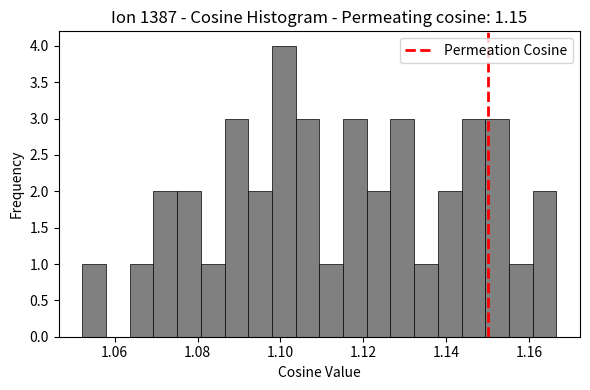

Read against the x-axis, roughly where is the centre of the tallest bar?

1.100